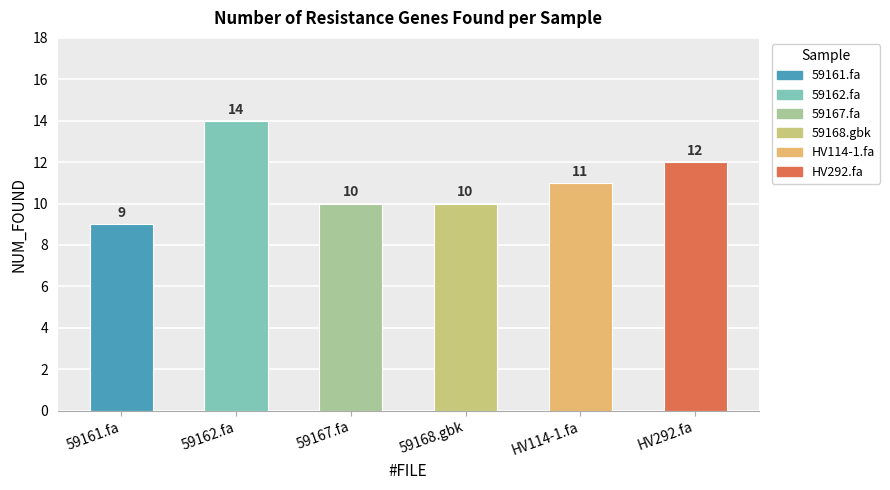

Reading left to right, extract all data points from this chart.

59161.fa=9	59162.fa=14	59167.fa=10	59168.gbk=10	HV114-1.fa=11	HV292.fa=12